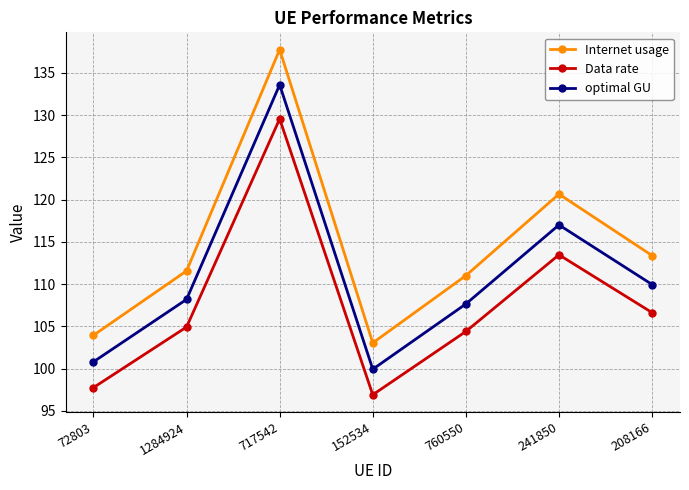

True or false: Internet usage and Data rate cross at least once.

False